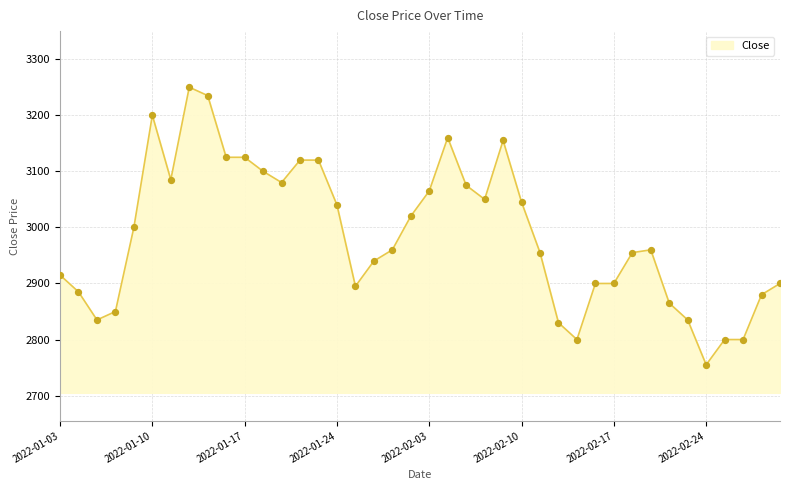

What is the difference between the maximum and minimum values?

495